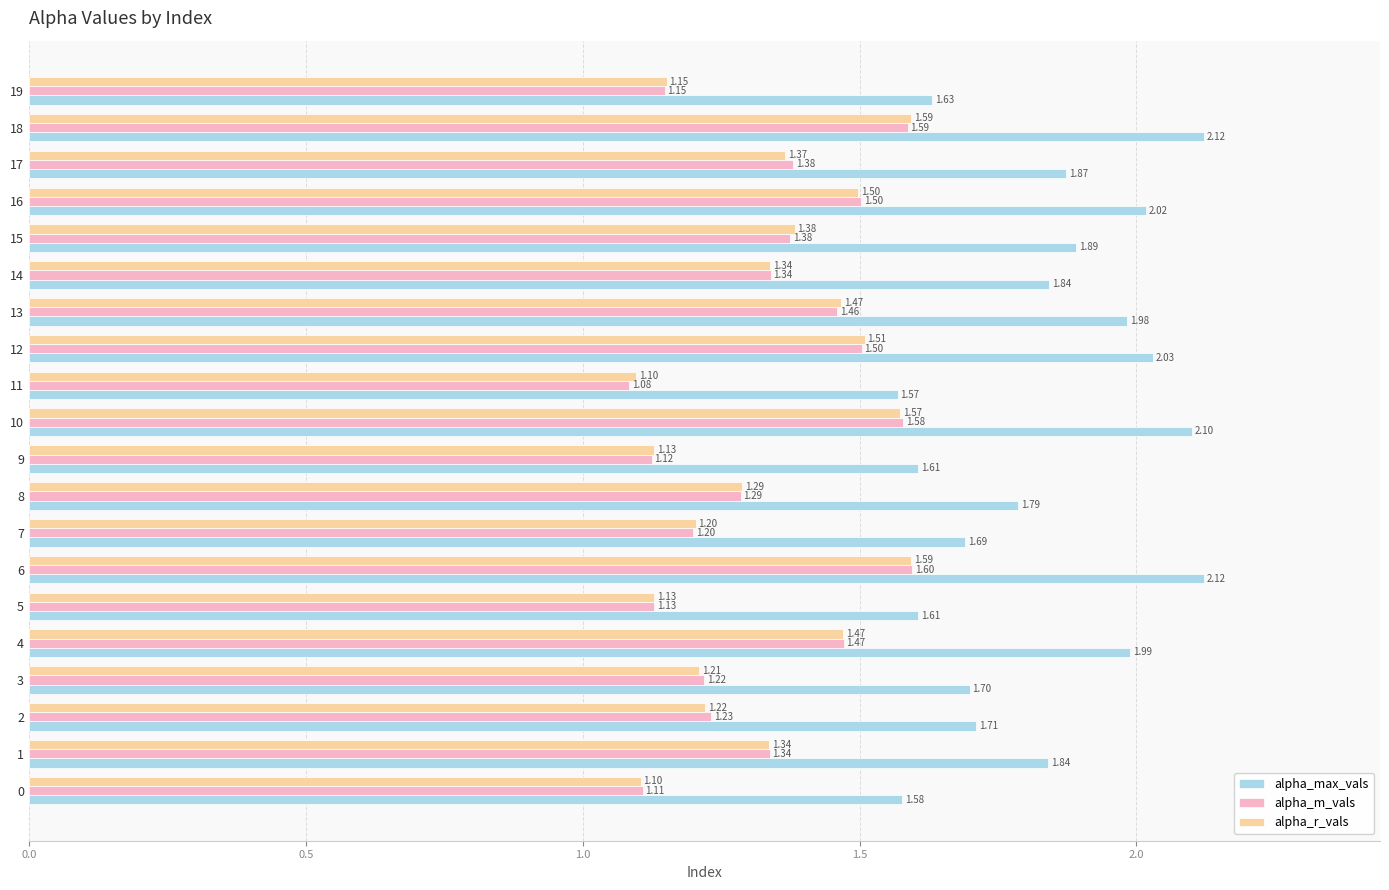

How many categories are shown in the chart?

20